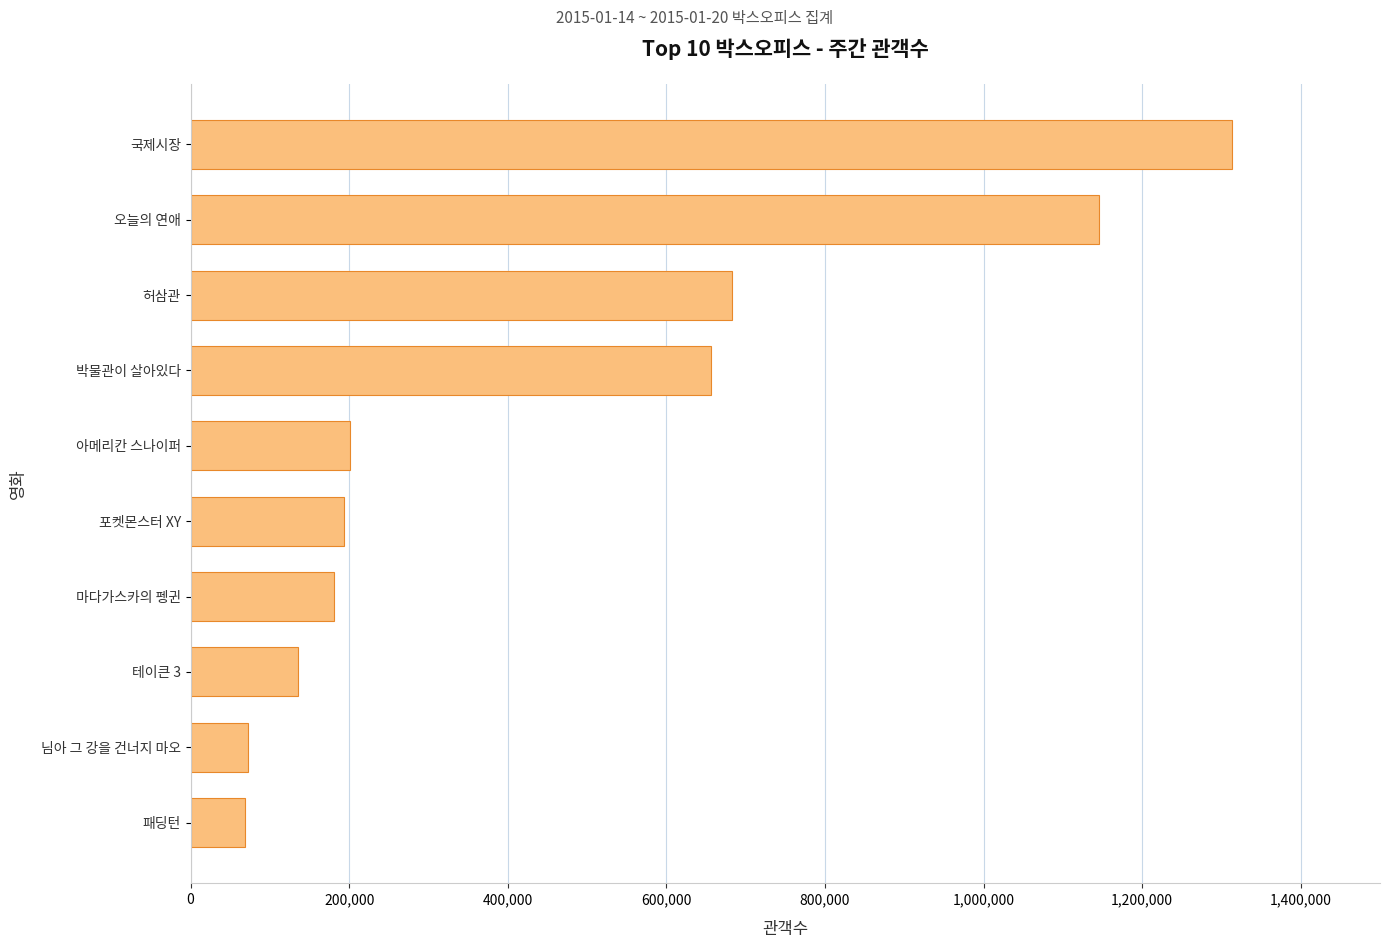

The value at 테이큰 3 is 195757. True or false?

False